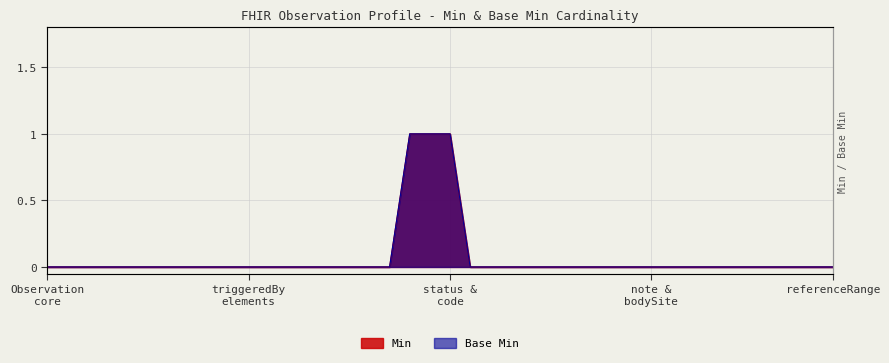

True or false: Min and Base Min intersect in this chart.

False